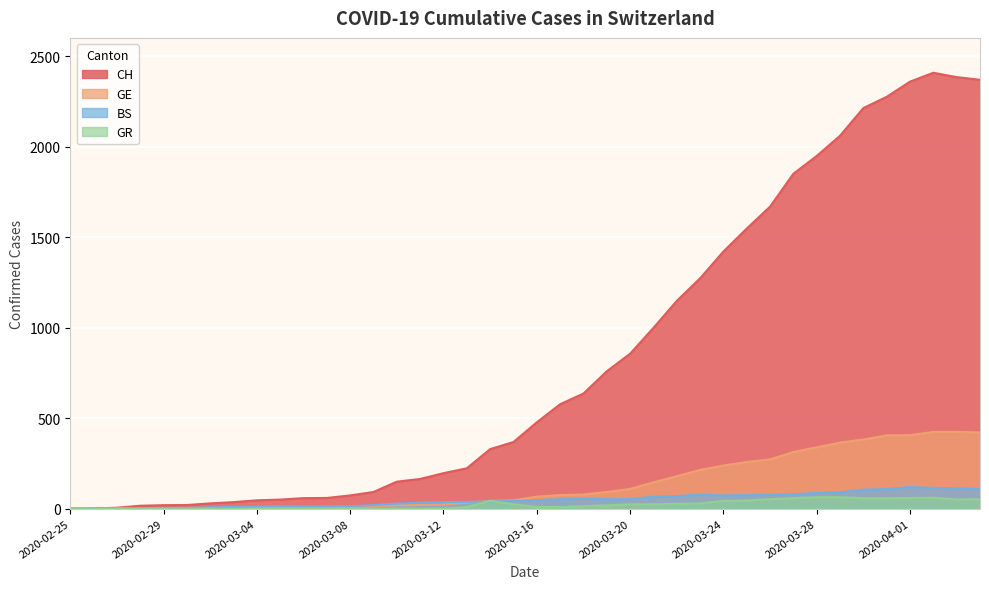

At which category is the sum across all series the highest?

2020-04-02